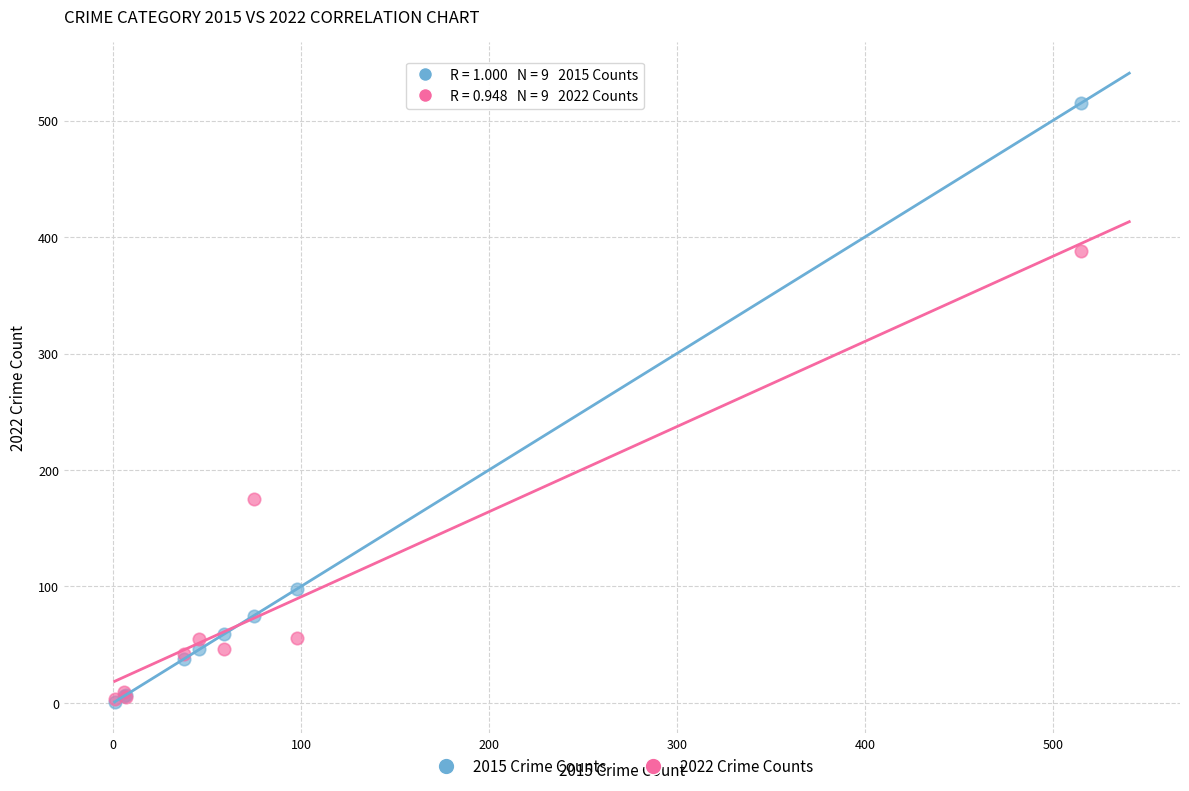

In the 2022 Crime Counts series, what Y value is closest to 195?

175